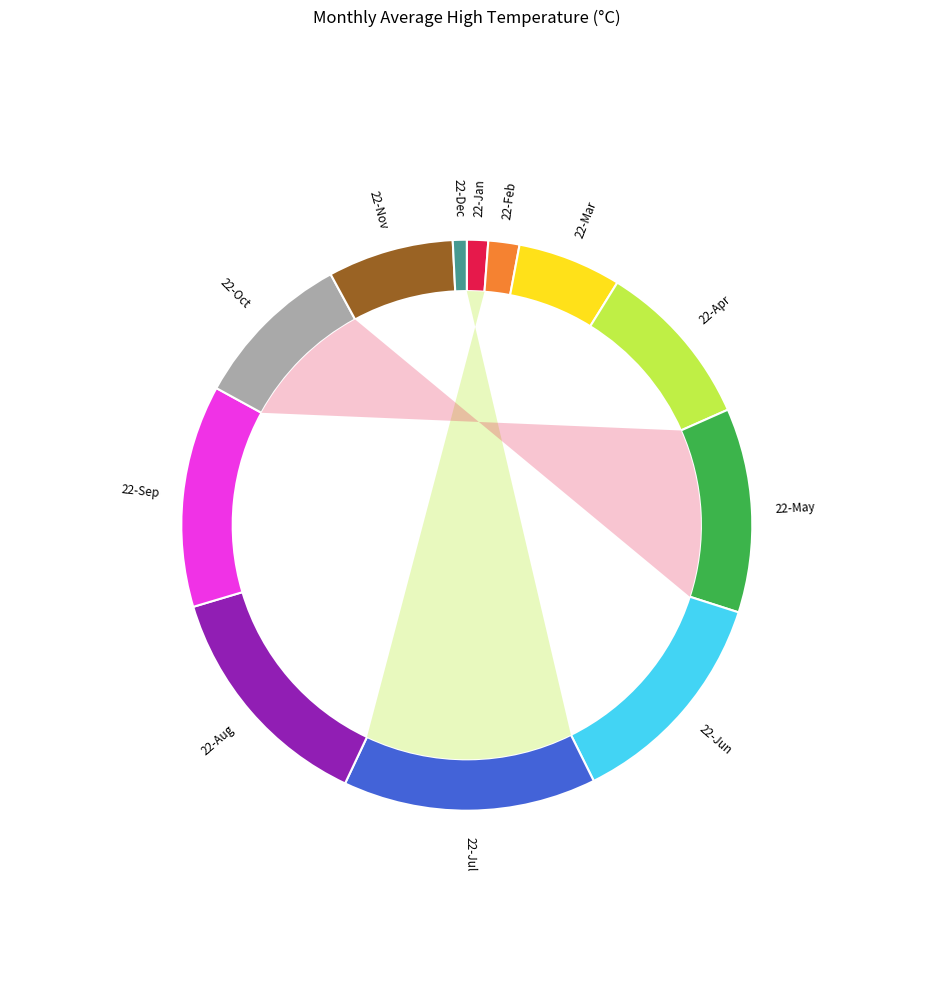

Combined, what portion of the pie is 22-Dec and 22-Oct?

9.9%